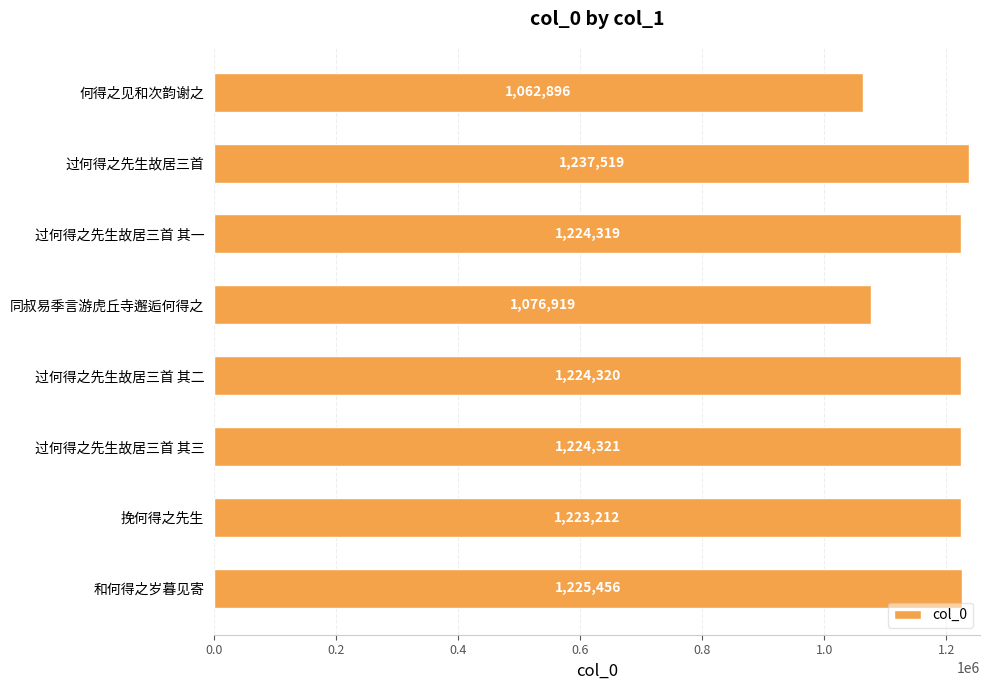

What is the maximum value shown in the chart?

1237519